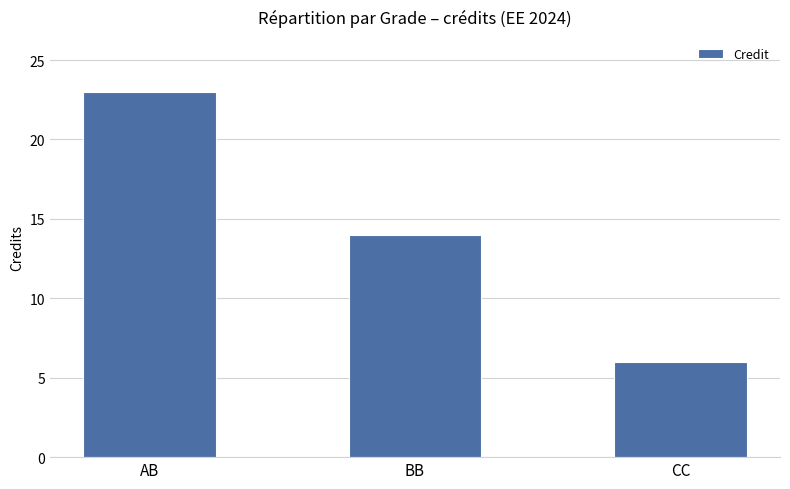

What is the label of the 3rd bar from the left?

CC